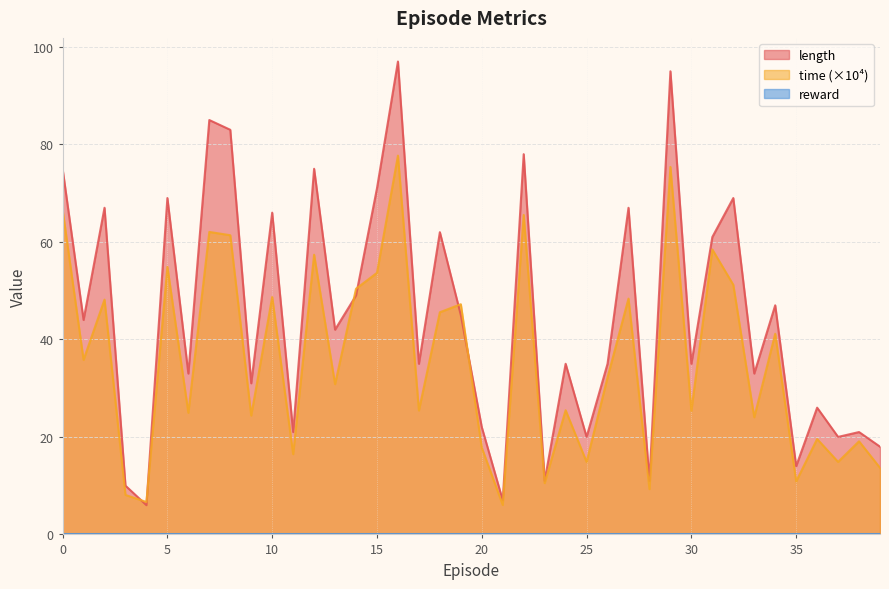

Does the chart display data point markers on the line(s)?

No